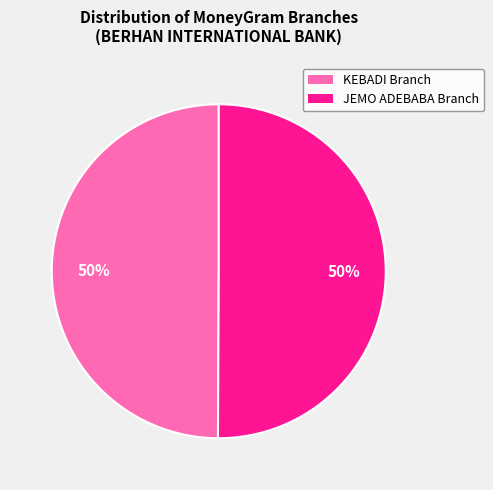

To the nearest percent, what is the combined percentage of KEBADI Branch and JEMO ADEBABA Branch?

100%